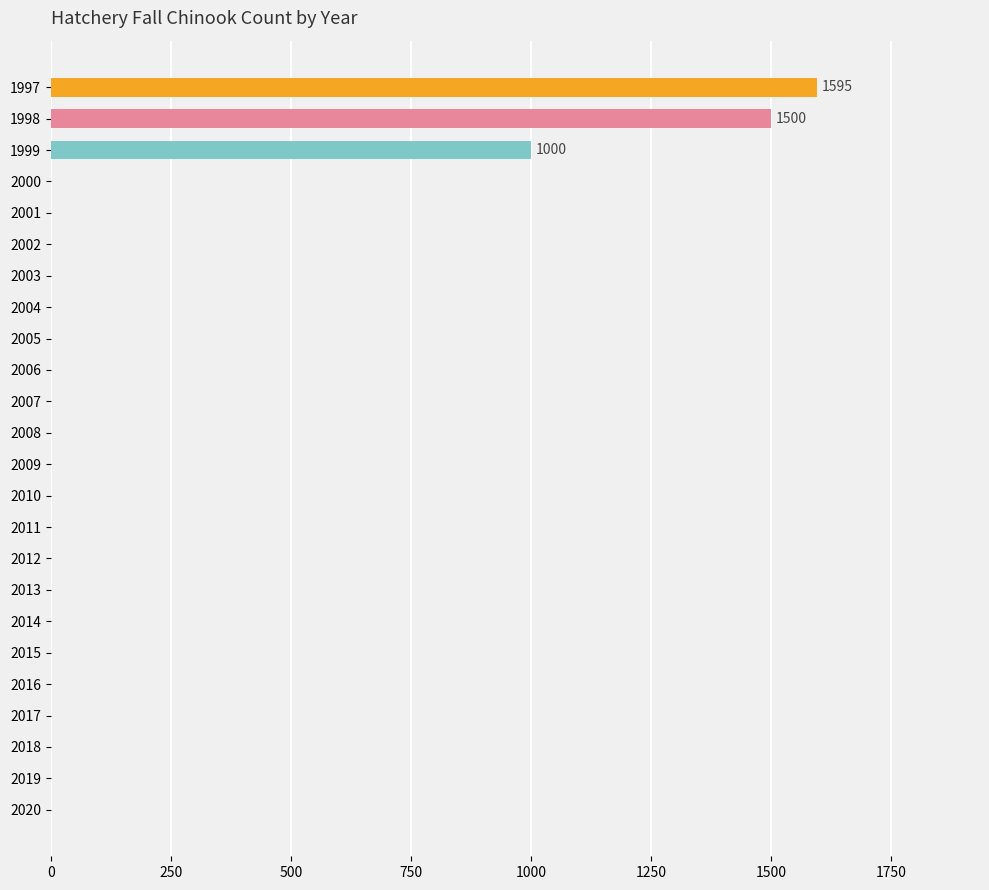

What is the average value?

171